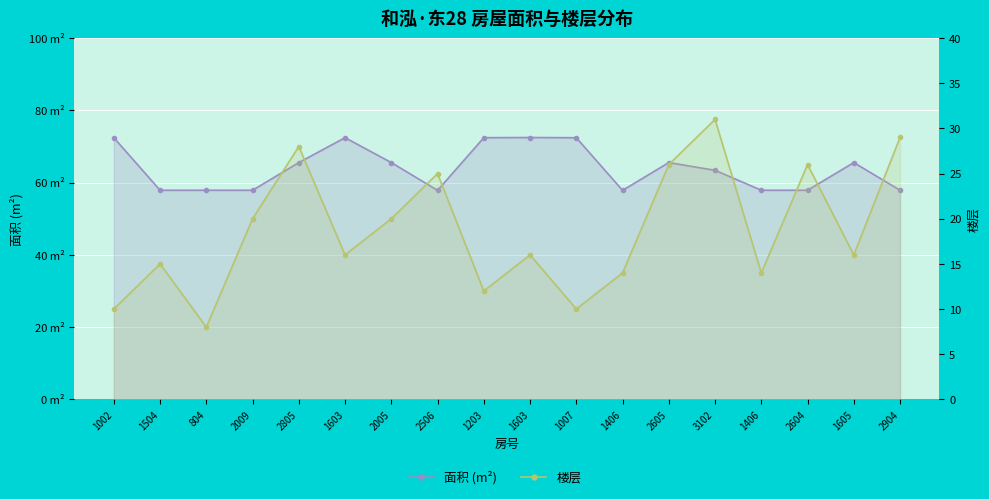

Which series has the largest total across all categories?

面积 (m²)